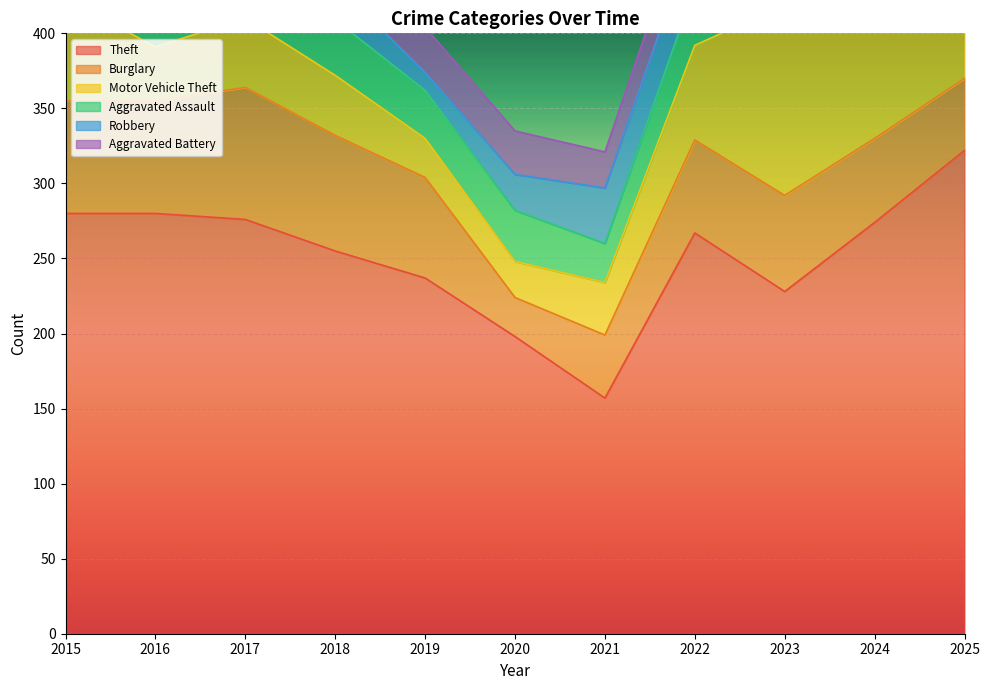

Is the value of Motor Vehicle Theft at 2019 greater than the value of Aggravated Battery at 2022?

No